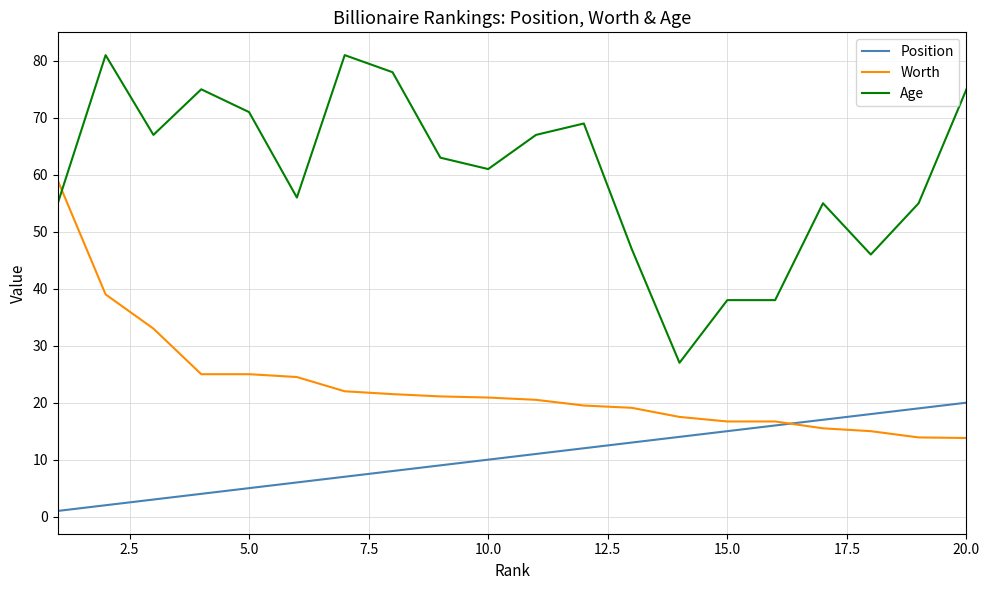

List the series in order of their overall mean, lowest first.

Position, Worth, Age